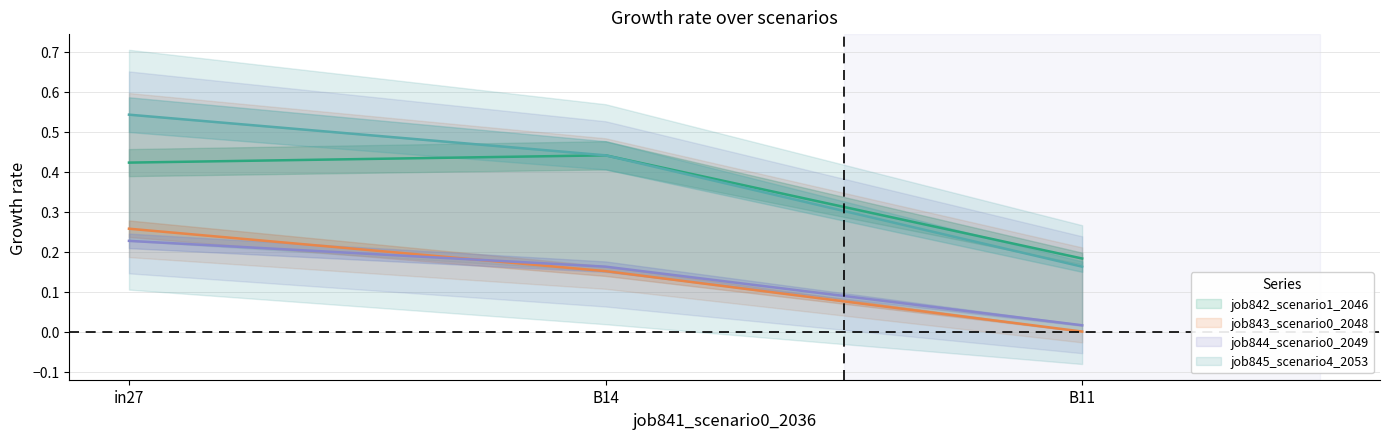

What is the difference between the highest and lowest values at in27?

0.3